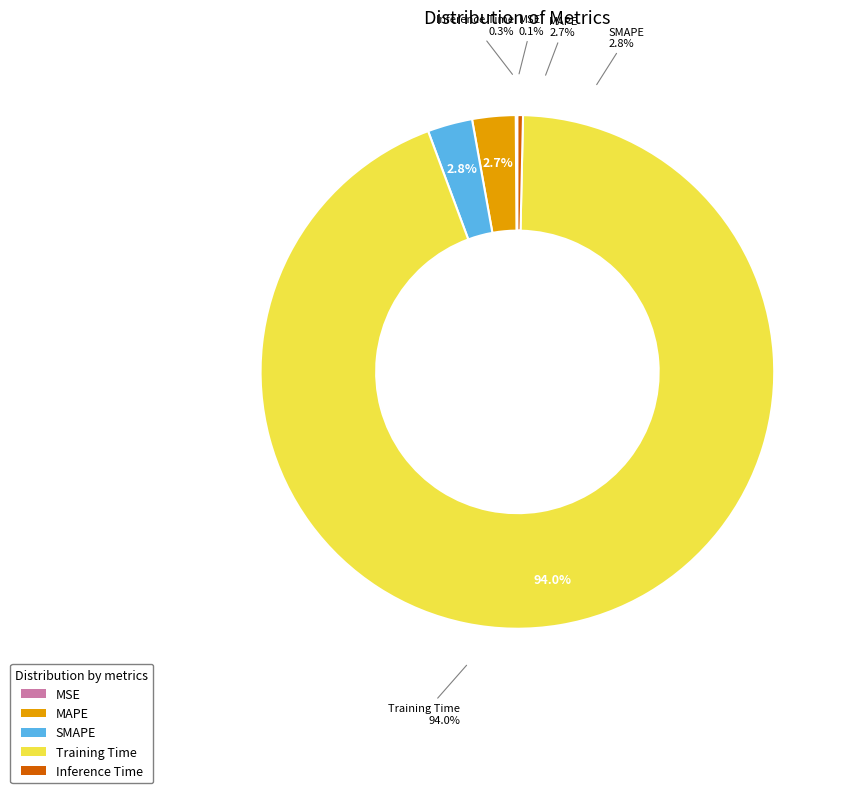

Combined, do Inference Time and Training Time account for over 50%?

Yes